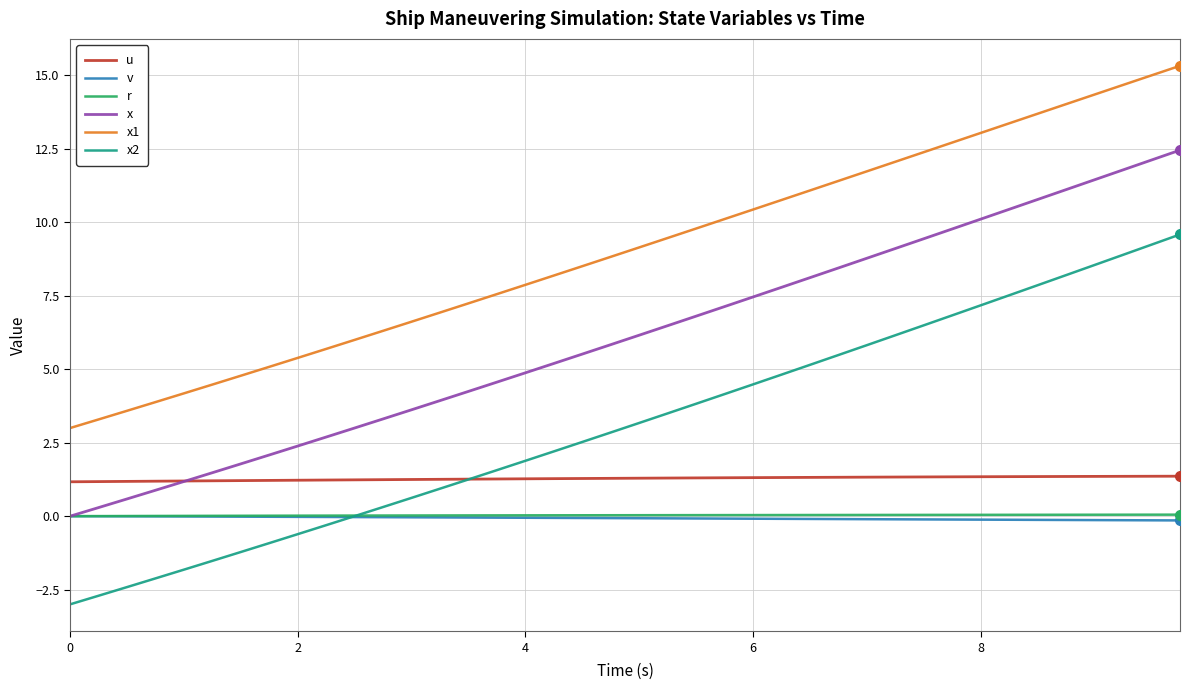

Which series has the largest range (max minus min)?

x2